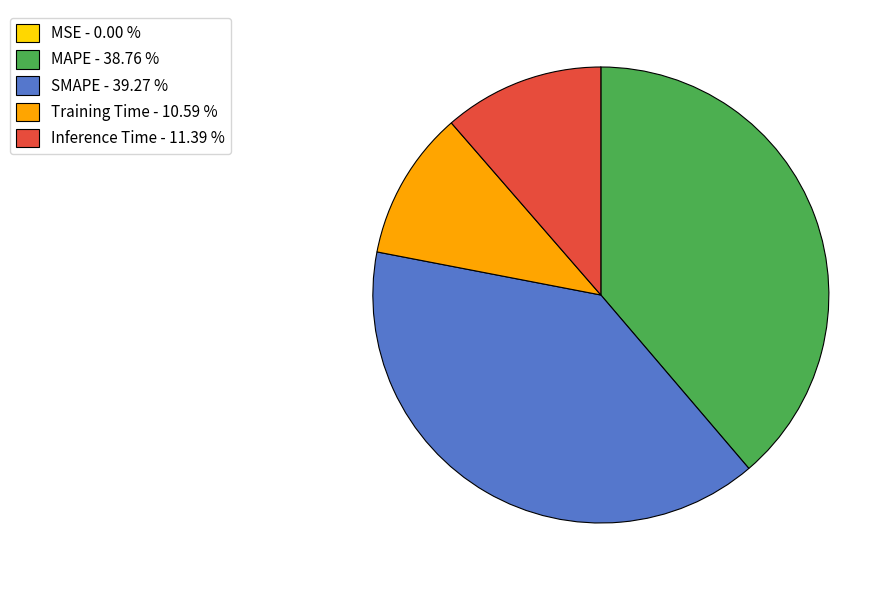

Combined, do Inference Time - 11.39 % and SMAPE - 39.27 % account for over 50%?

Yes